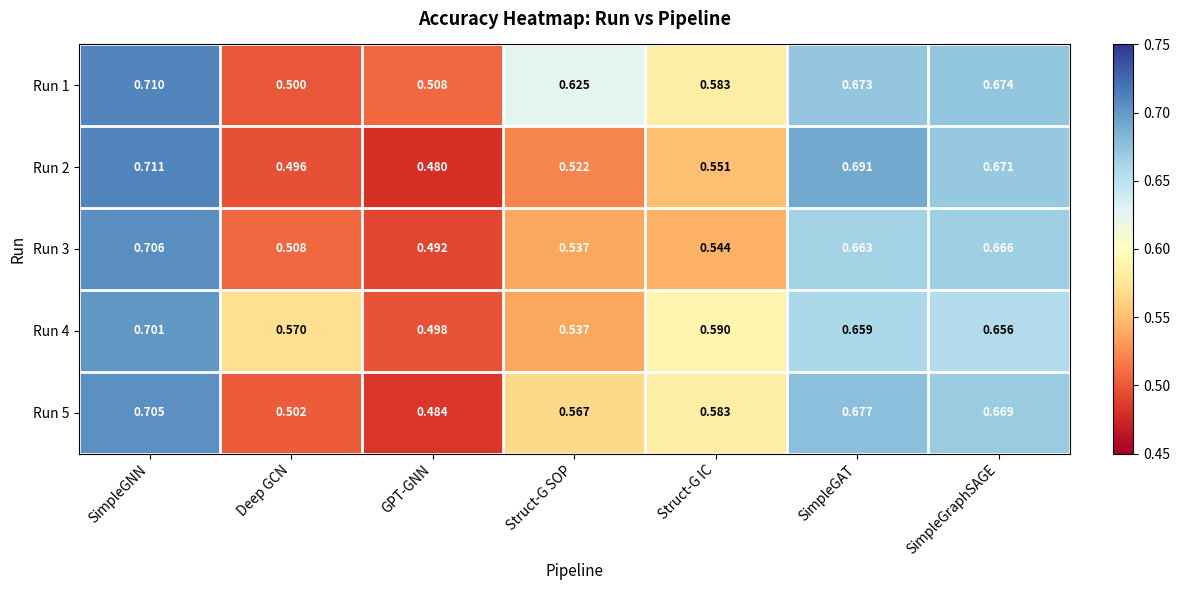

List the labels in order of Run 2 value, largest first.

SimpleGNN, SimpleGAT, SimpleGraphSAGE, Struct-G IC, Struct-G SOP, Deep GCN, GPT-GNN